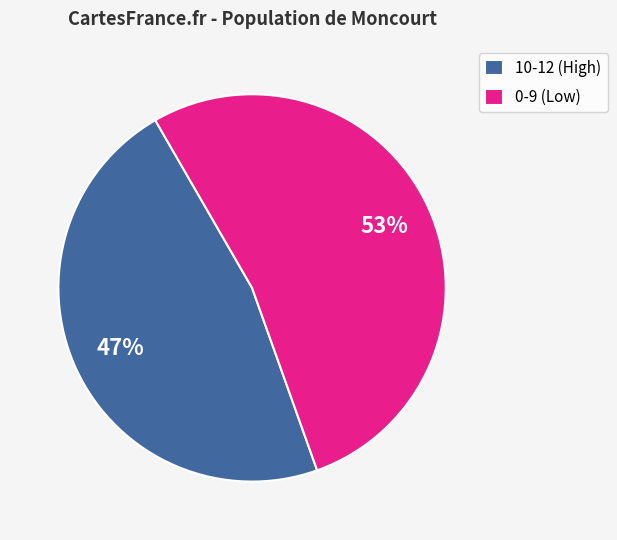

Rank the categories by value from lowest to highest.

10-12 (High), 0-9 (Low)